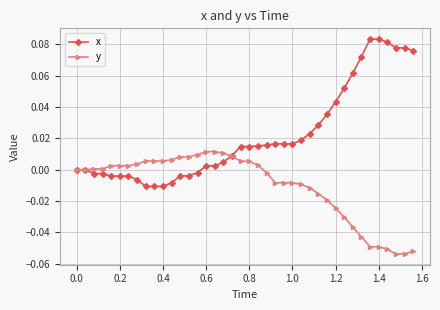

Which series has the widest spread of values?

x